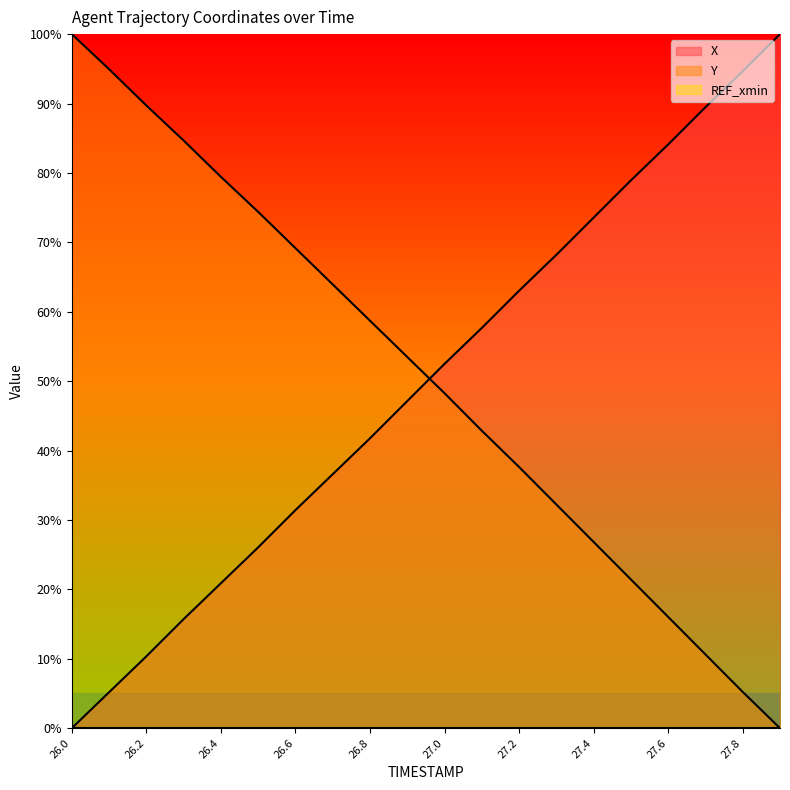

True or false: X has more than 1 points higher than both neighbors.

False